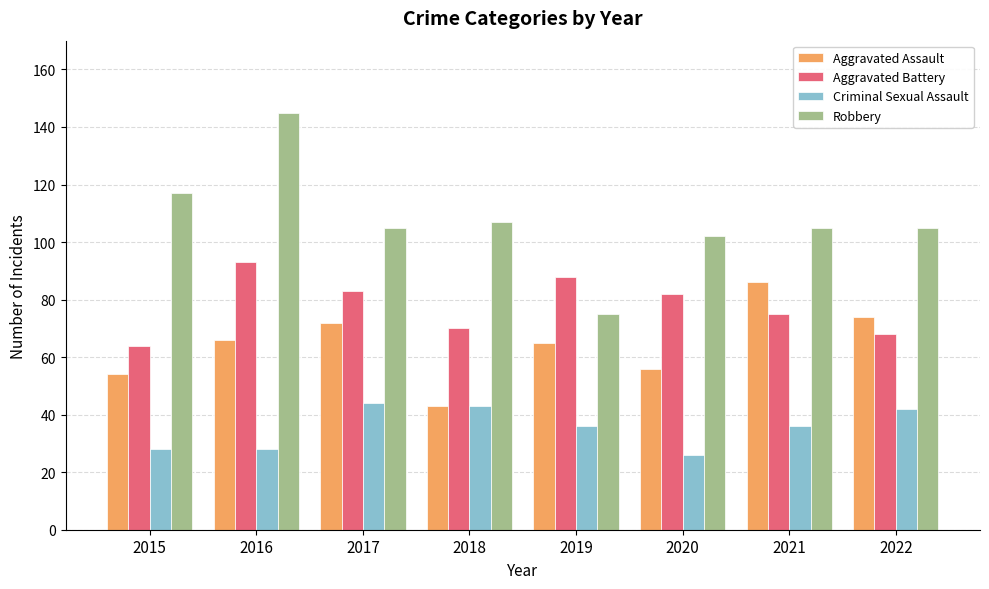

What is the total value across all series at 2017?

304